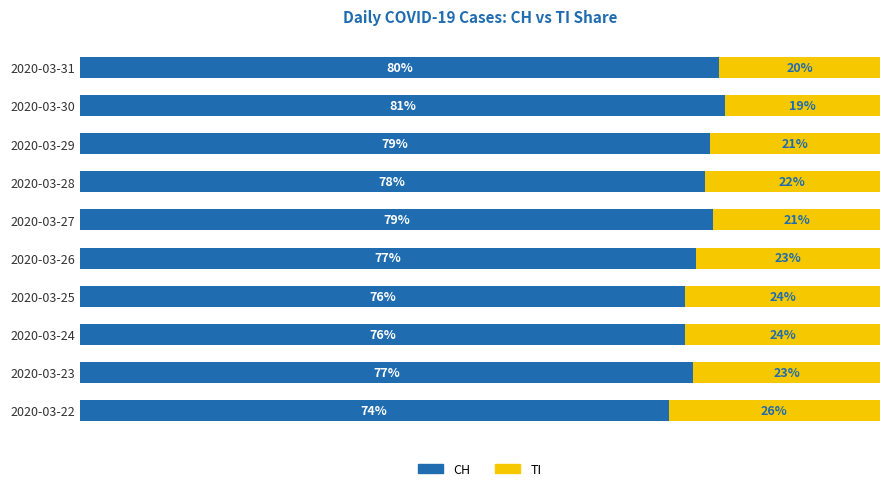

What are all the series names shown in the legend?

CH, TI